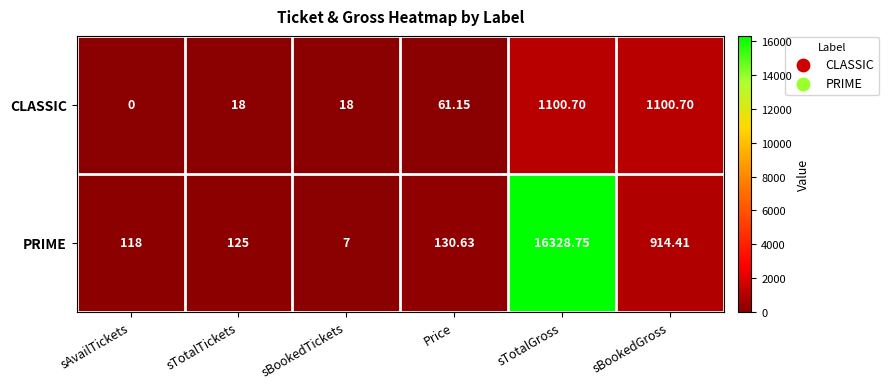

Where does the PRIME series first go above 130?

Price